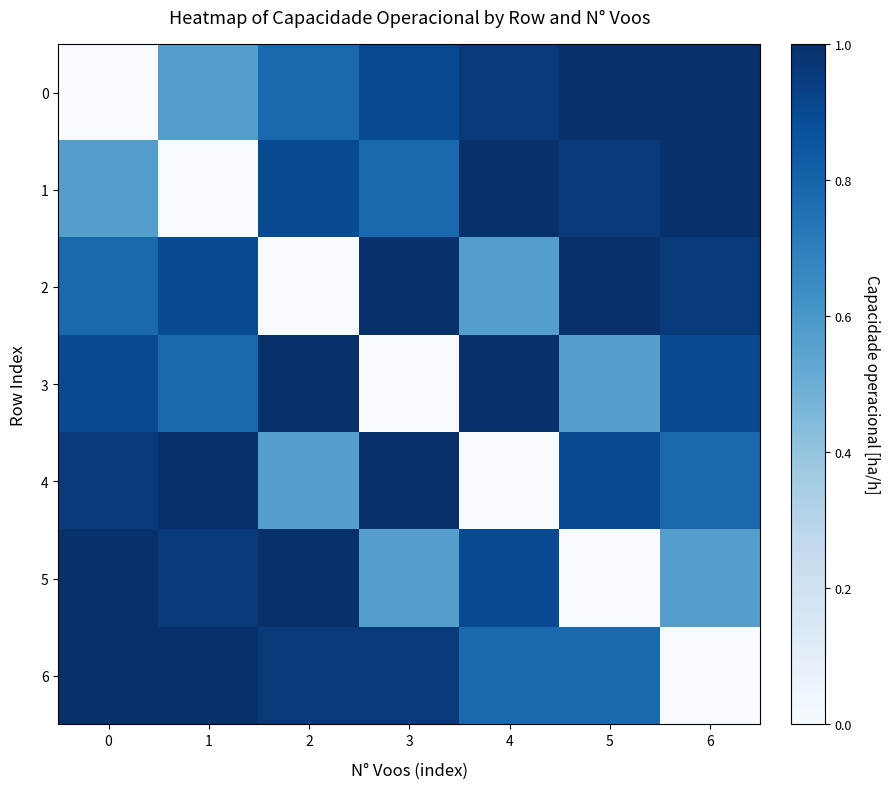

What is the spread (max minus min) of values at 2?

1.0